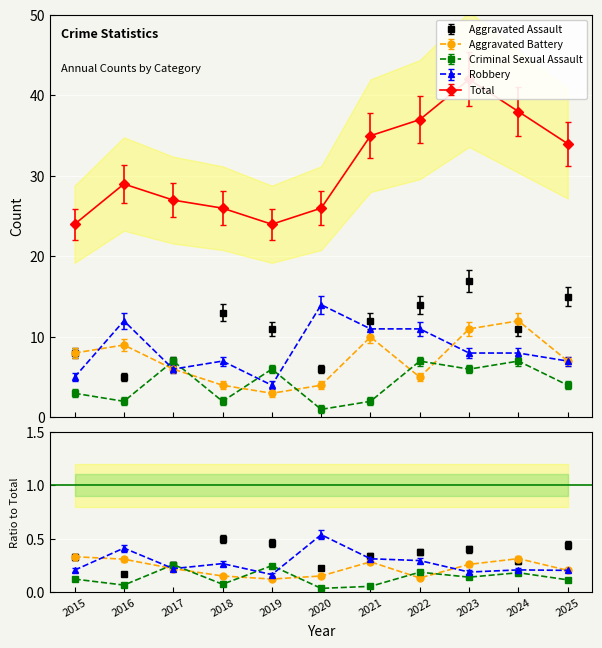

Reading left to right, extract all data points from this chart.

Aggravated Assault: 8	5	7	13	11	6	12	14	17	11	15
Aggravated Battery: 8	9	6	4	3	4	10	5	11	12	7
Criminal Sexual Assault: 3	2	7	2	6	1	2	7	6	7	4
Robbery: 5	12	6	7	4	14	11	11	8	8	7
Total: 24	29	27	26	24	26	35	37	42	38	34